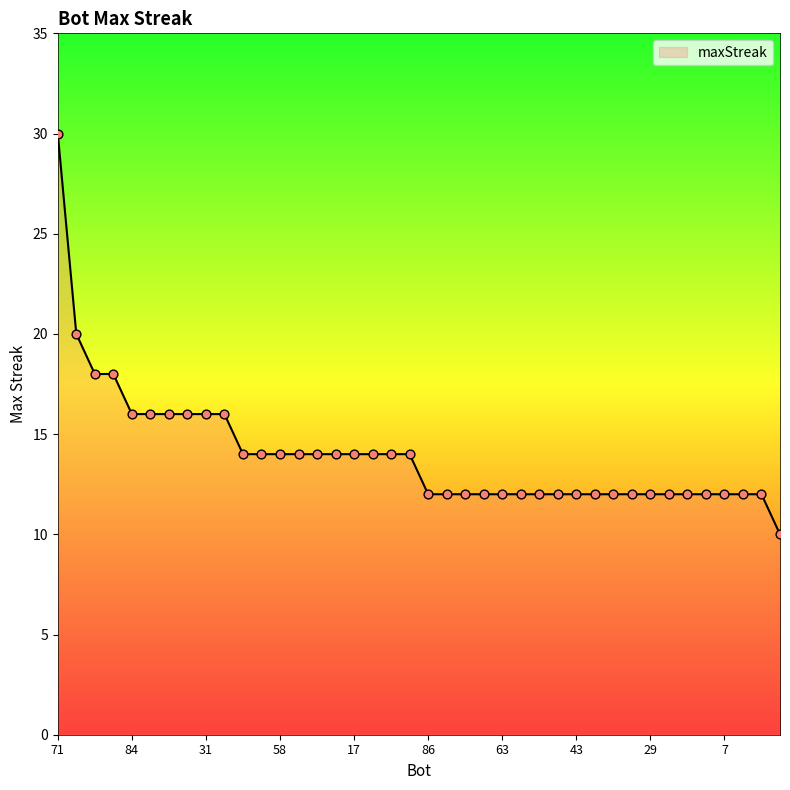

What is the difference between the maximum and minimum values?

20